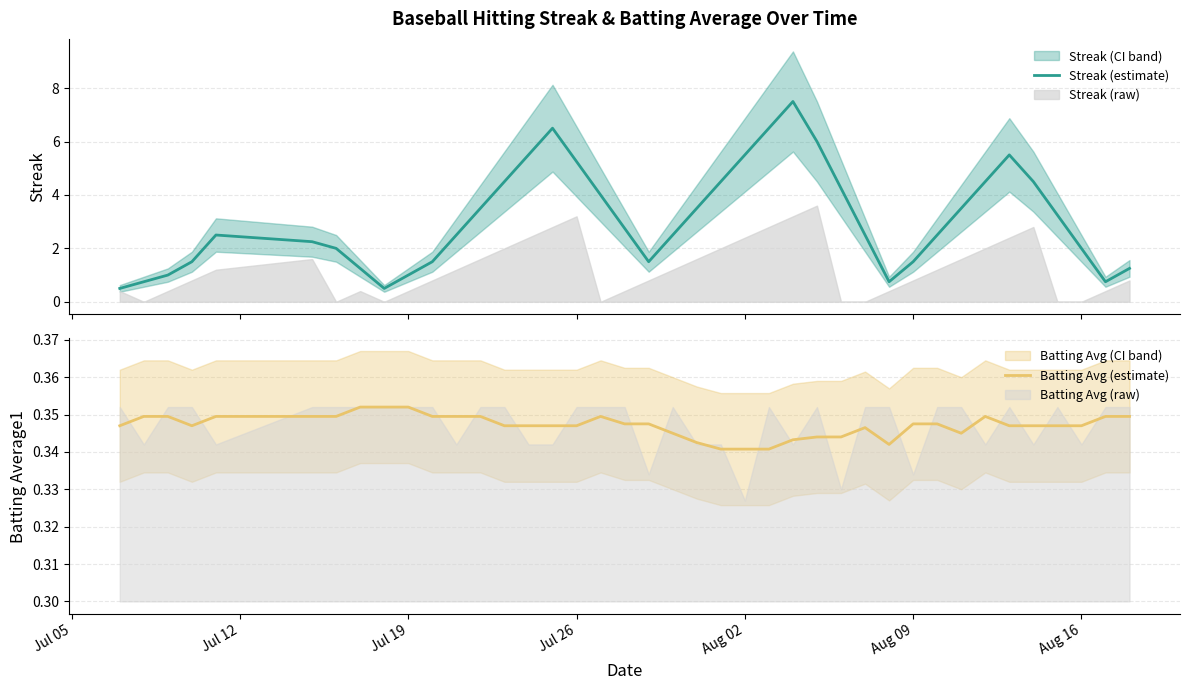

At how many categories does at least one series exceed 1?

33